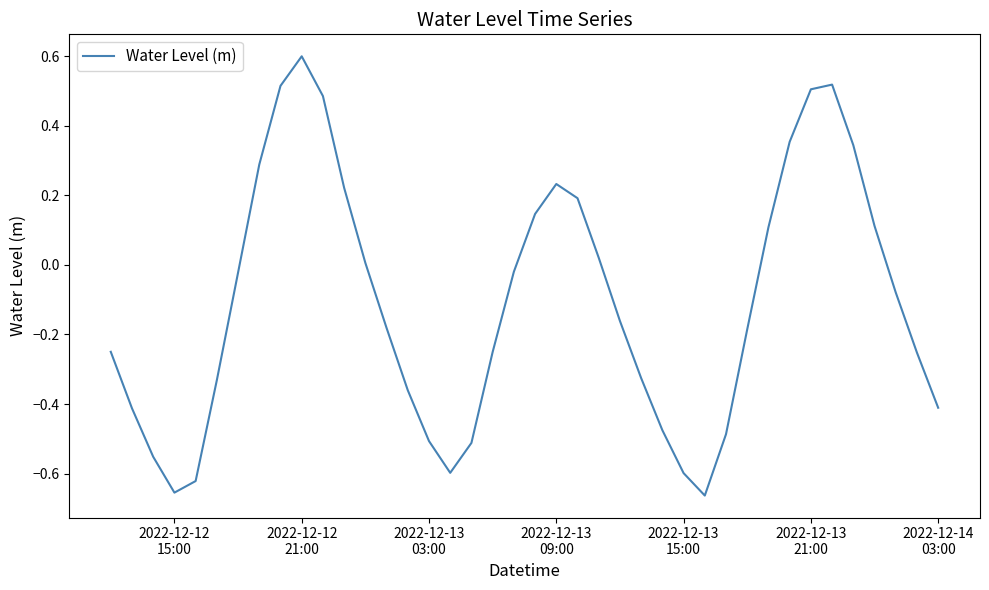

What is the maximum value shown in the chart?

0.6